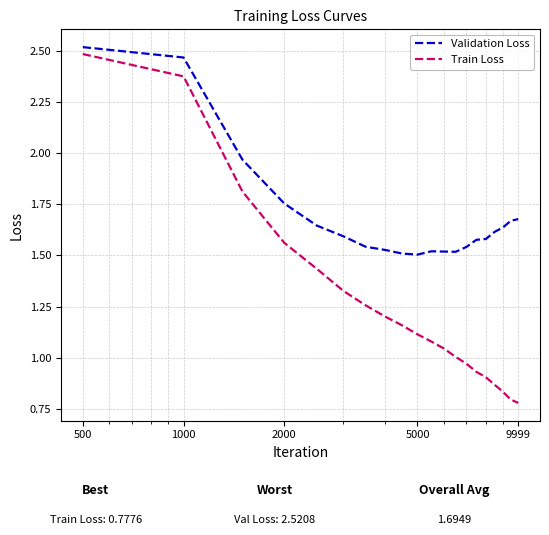

Rank the series by their average value, from lowest to highest.

Train Loss, Validation Loss